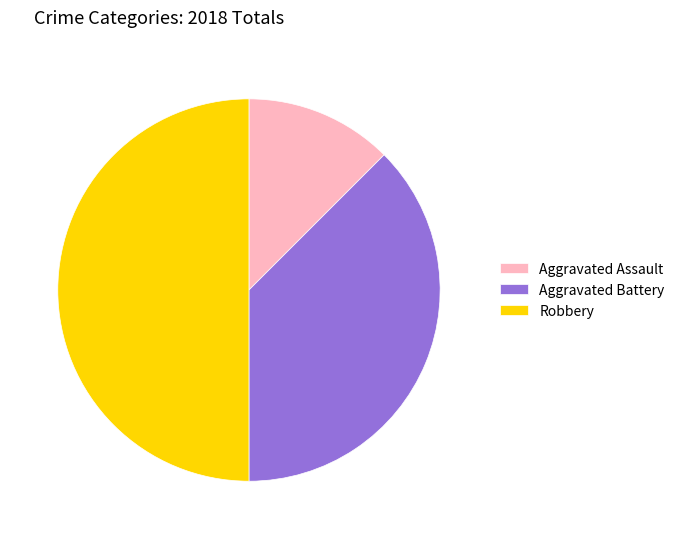

Count the number of slices in the pie.

3